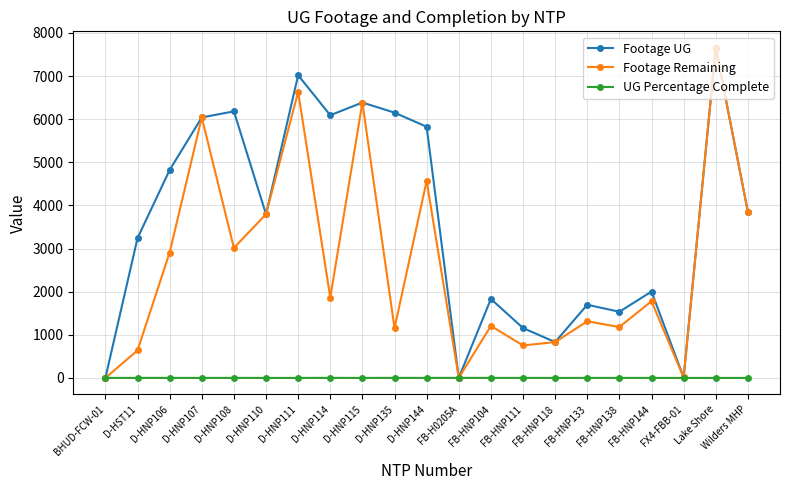

How many distinct data groups are displayed?

3